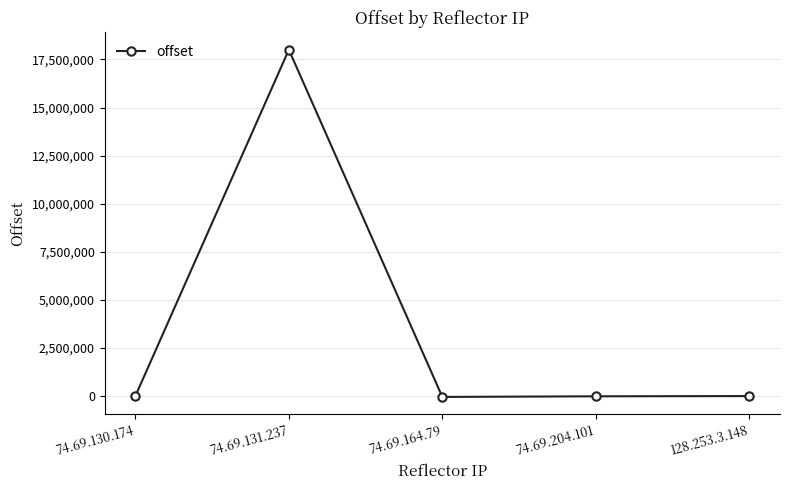

What is the label of the 5th point from the left?

128.253.3.148